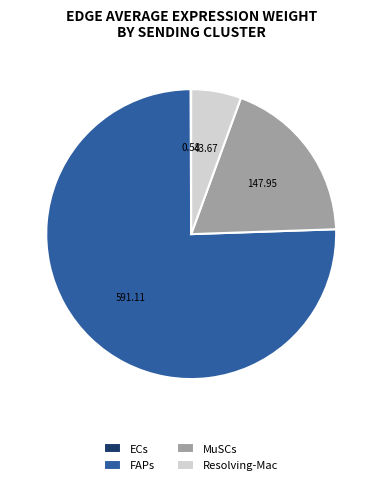

Is there any slice that represents more than half of the pie?

Yes